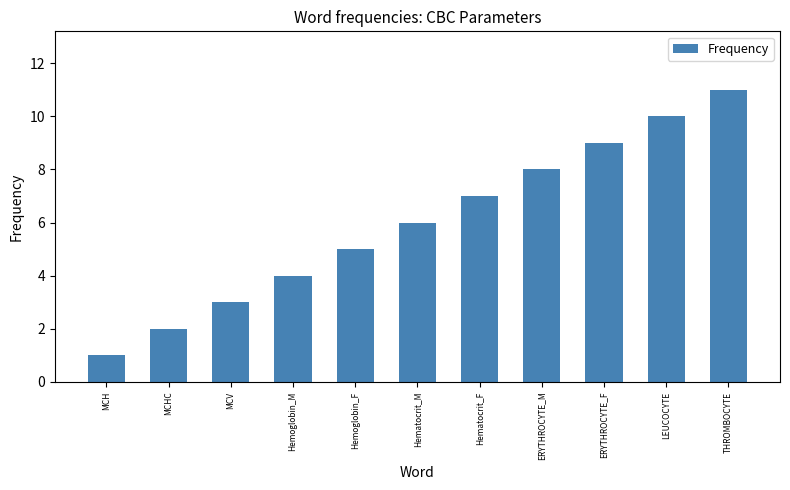

How many bars are there in total?

11